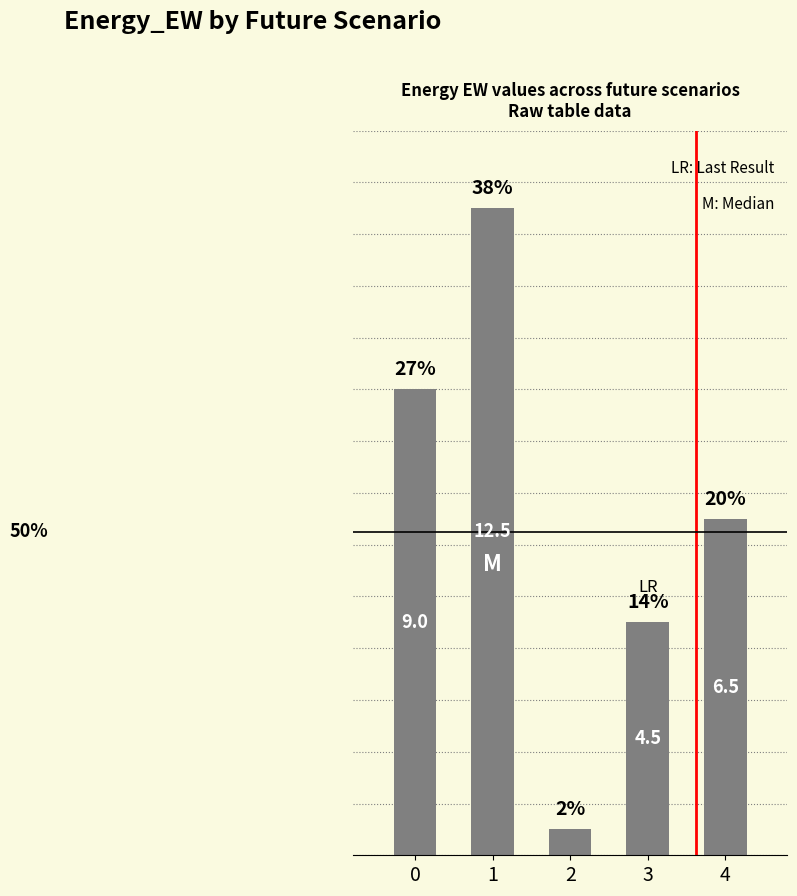

What is the value of the 1st bar from the left?

9.0